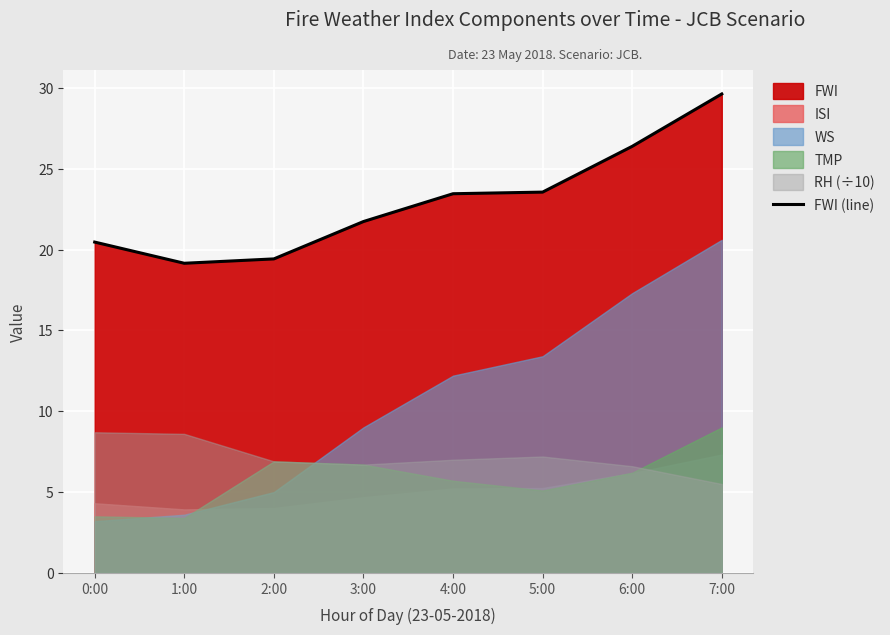

Reading left to right, transcribe all the data shown in this chart.

0:00=20.5	1:00=19.1	2:00=19.4	3:00=21.7	4:00=23.4	5:00=23.6	6:00=26.4	7:00=29.6